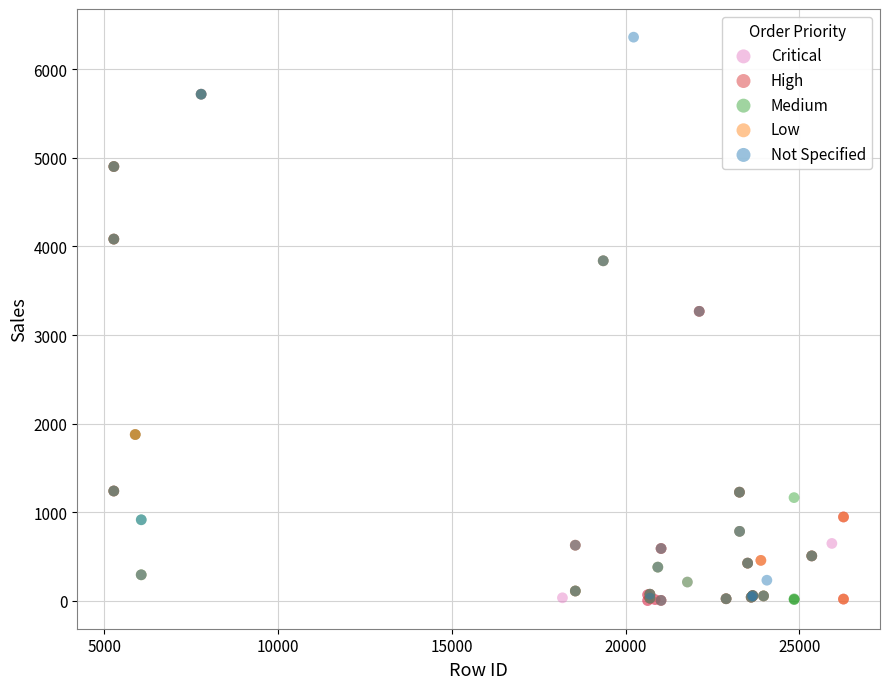

Which series reaches the maximum Y coordinate?

Not Specified